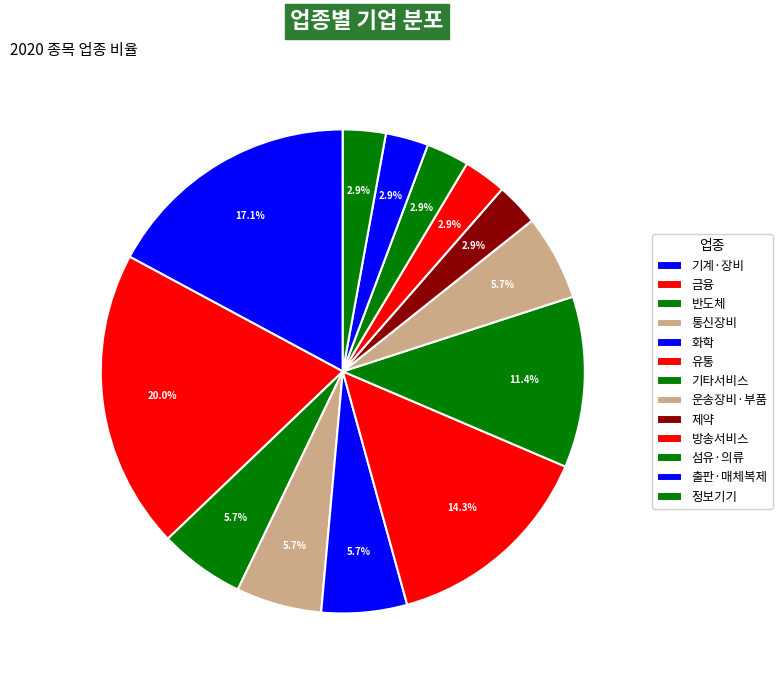

Count the number of slices in the pie.

13